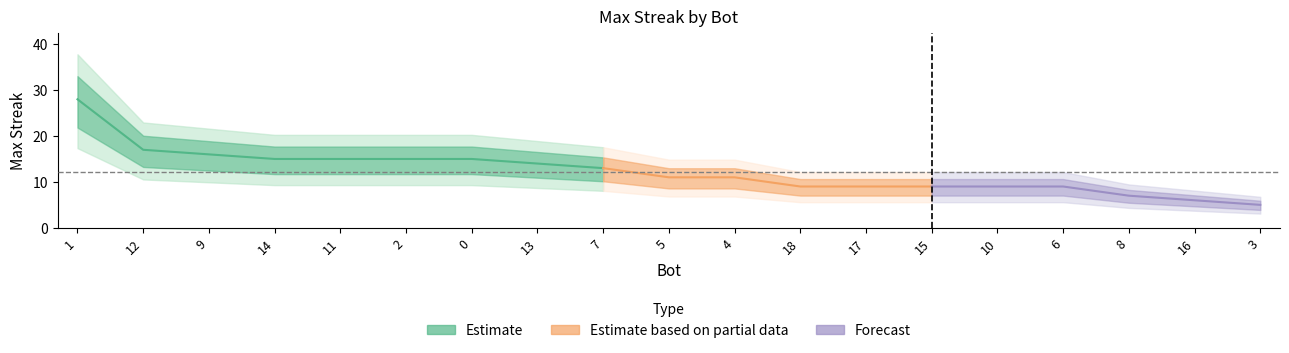

What is the difference between the values at 16 and 13?

8